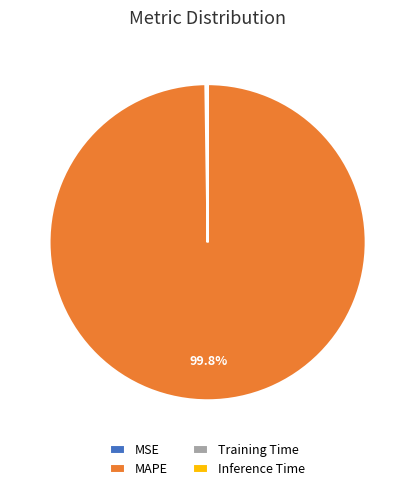

How much of the chart is everything except MAPE?

0.2%